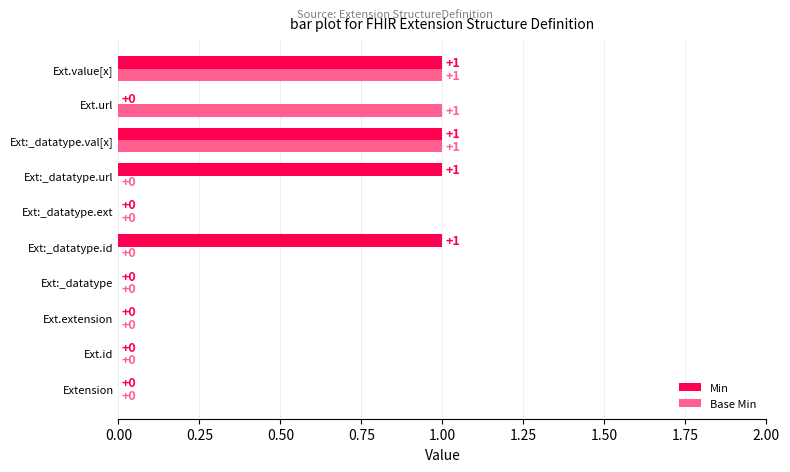

Between Ext.extension and Ext:_datatype.id, which series saw the biggest shift?

Min